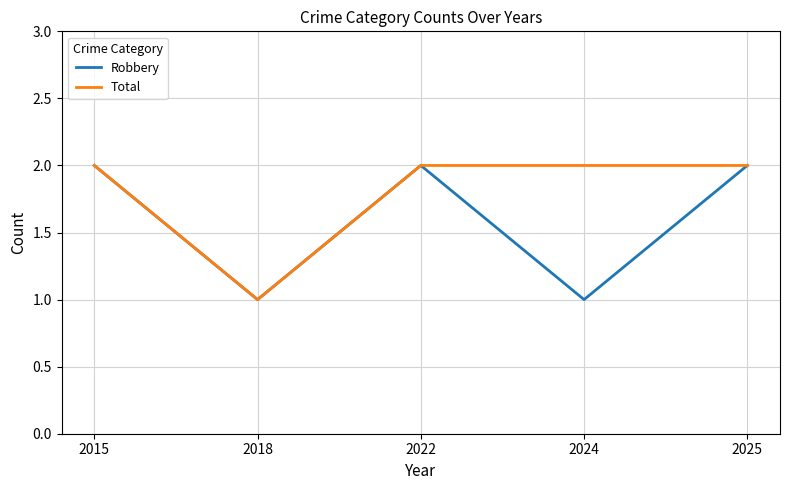

Which series has the largest total across all categories?

Total